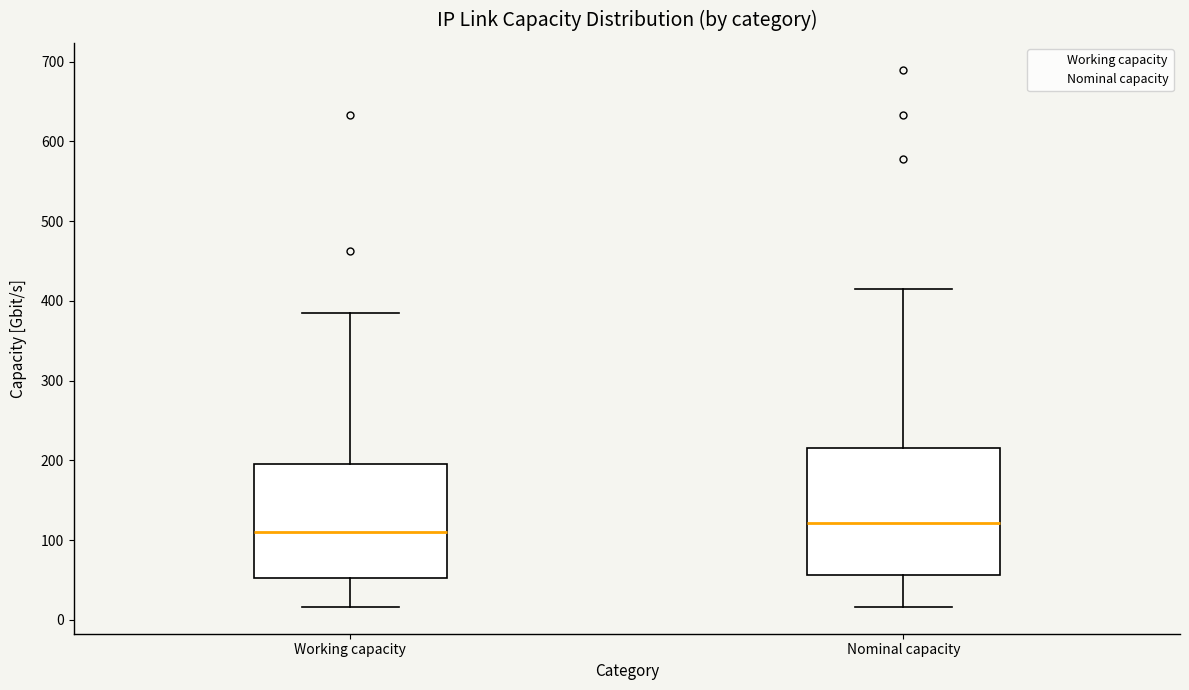

Reading left to right, read every box against the y-axis: the position of its median line, the range the box covers, and the ends of its whiskers. The values are not printed on the chart, so give them approximately, as read against the axis.

Working capacity: median 110, box 50 to 200, whiskers 20 to 390
Nominal capacity: median 120, box 60 to 220, whiskers 20 to 410